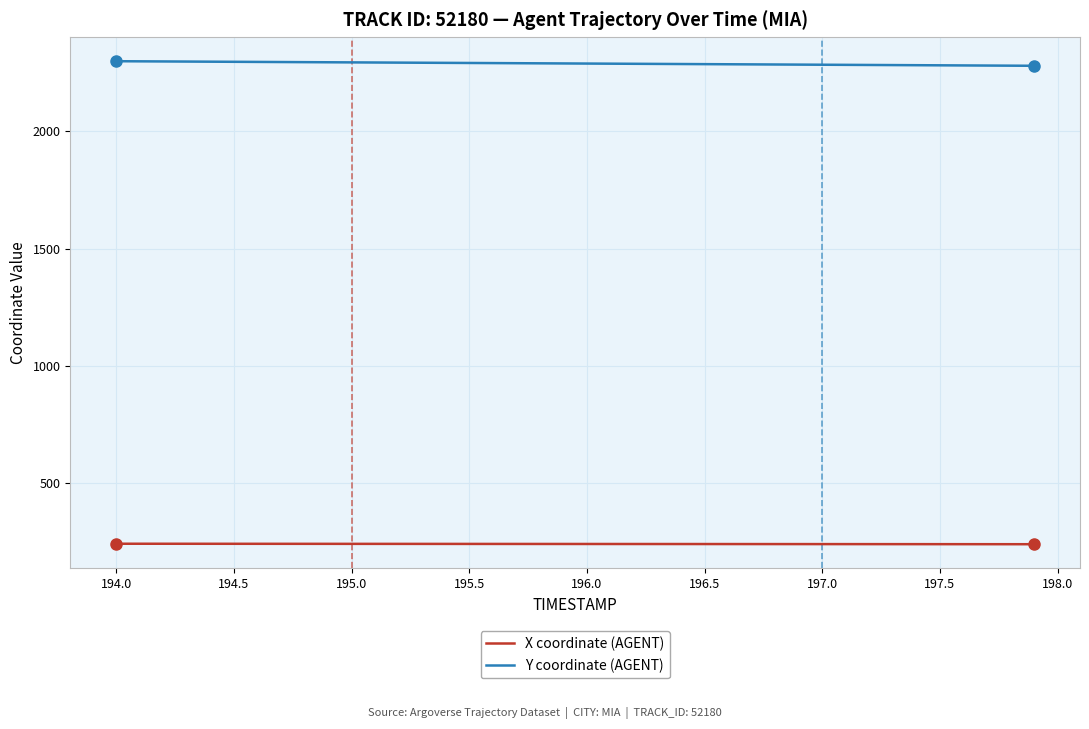

What is the minimum value shown in the chart?

241.5